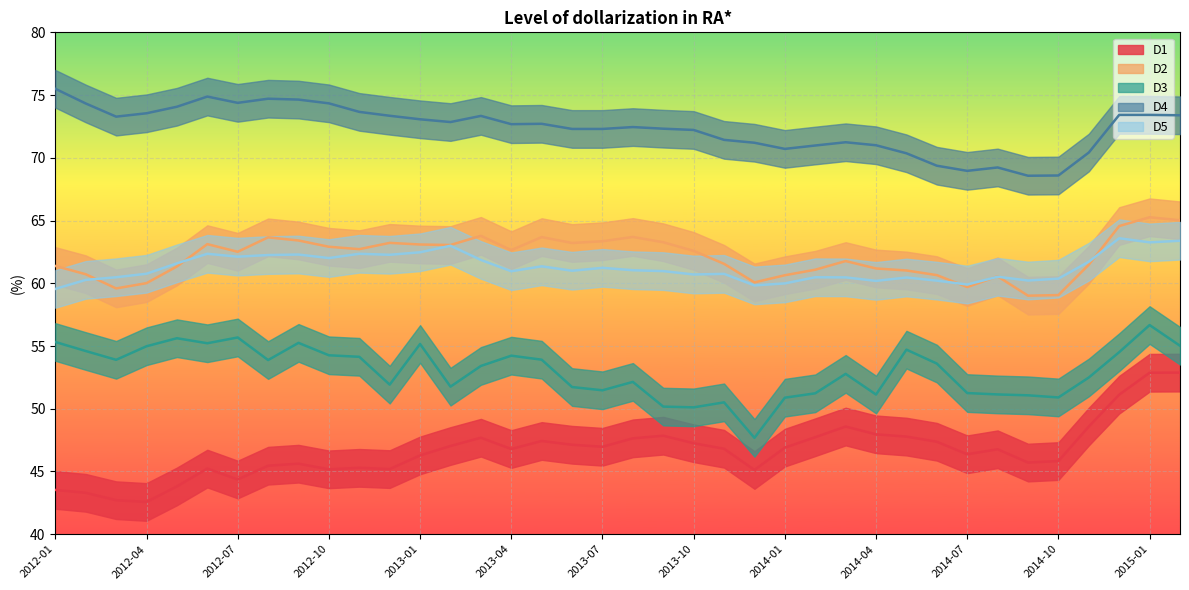

What is the difference between the second highest and minimum values in the D2 series?

6.0